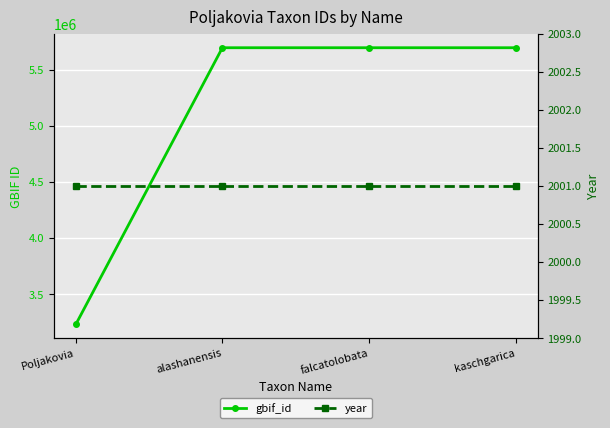

Reading left to right, list all the values displayed in this chart.

gbif_id: Poljakovia=3232231	alashanensis=5696627	falcatolobata=5696624	kaschgarica=5696623
year: Poljakovia=2001	alashanensis=2001	falcatolobata=2001	kaschgarica=2001